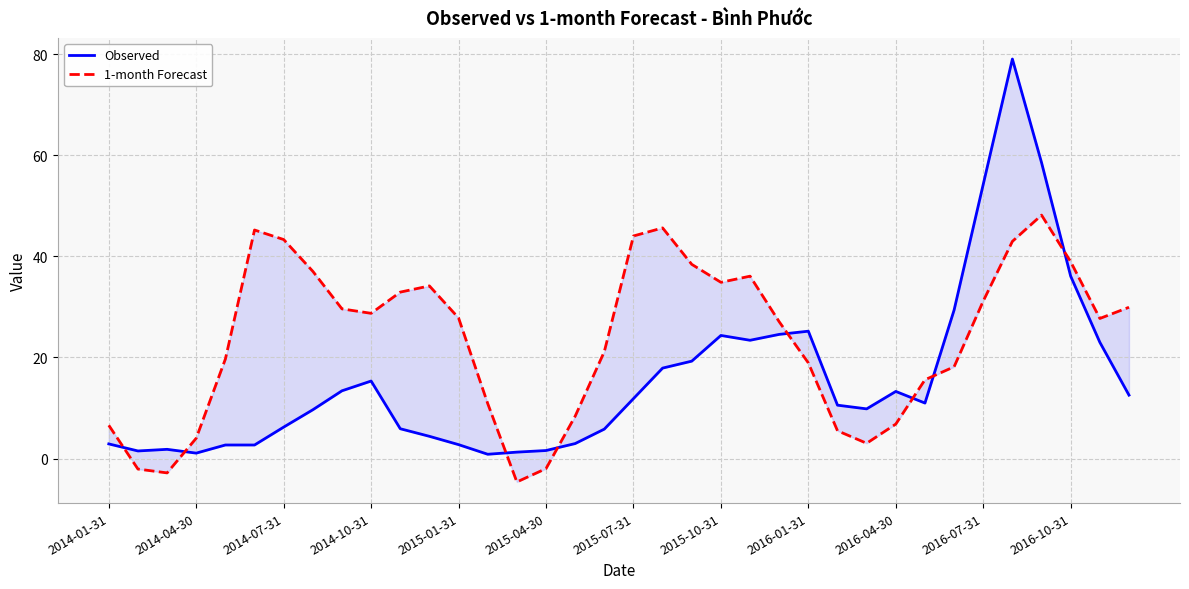

What is the difference between the highest and lowest values at 2016-04-30?

6.5